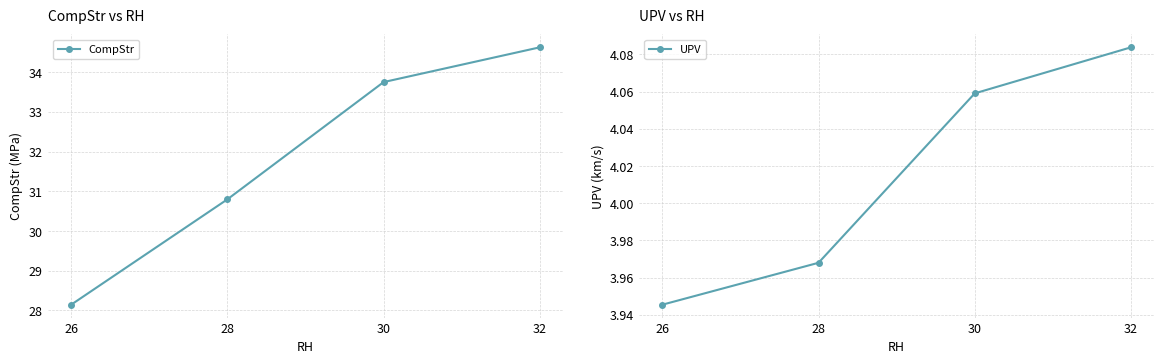

Reading left to right, list all the values displayed in this chart.

CompStr: 26=28.1	28=30.8	30=33.8	32=34.6
UPV: 26=3.9	28=4.0	30=4.1	32=4.1